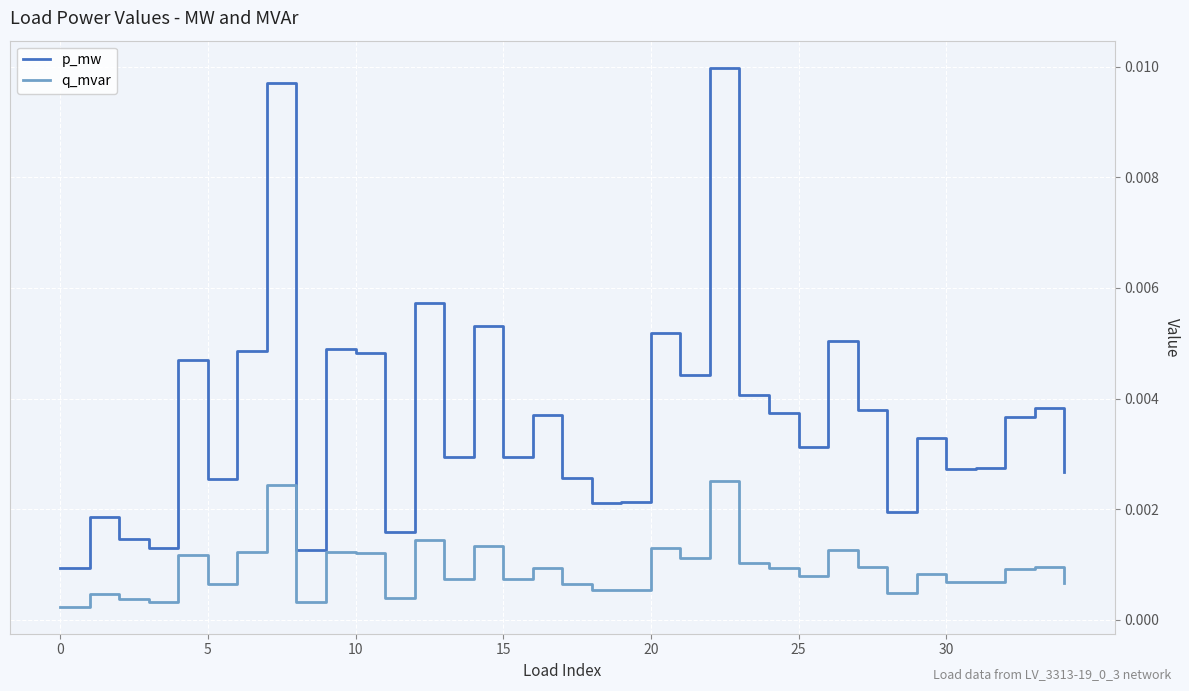

Rank the series by their maximum value, from lowest to highest.

q_mvar, p_mw